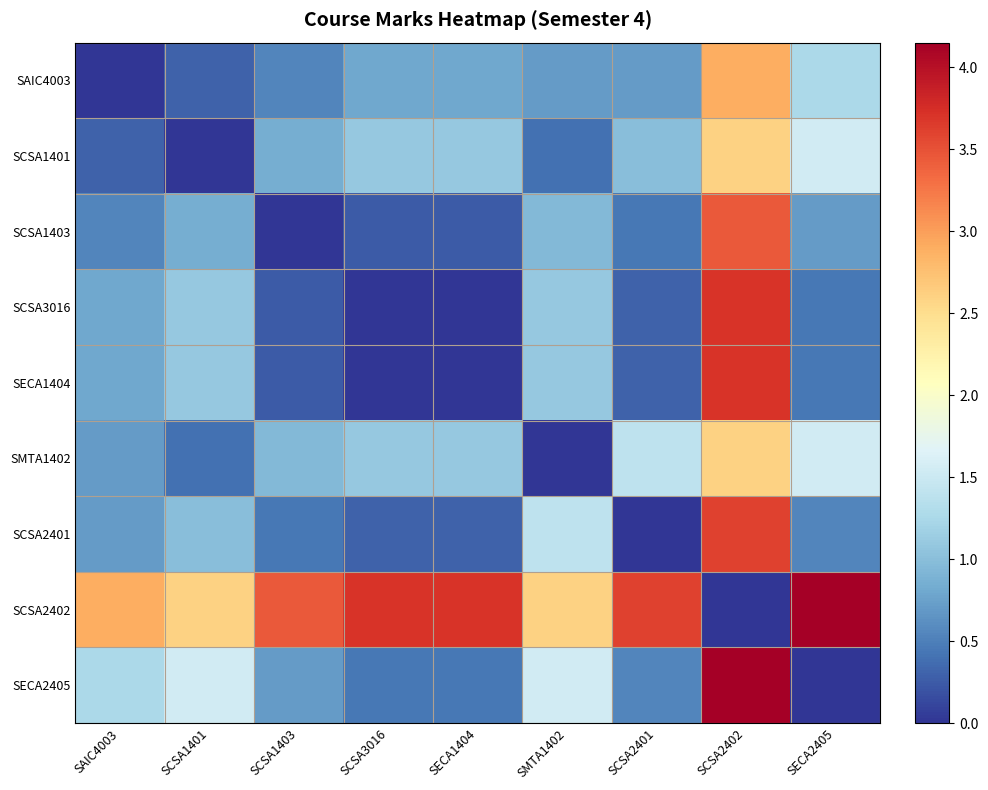

How many series are shown in this chart?

9